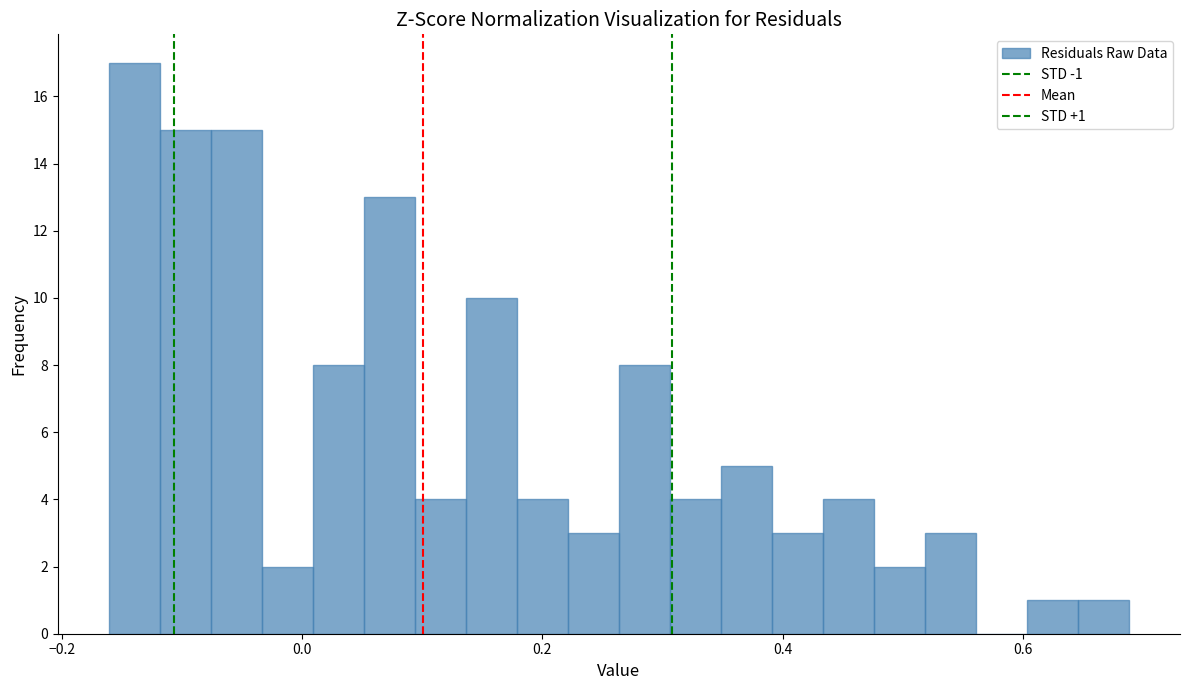

Read against the x-axis, roughly where is the centre of the tallest bar?

-0.14